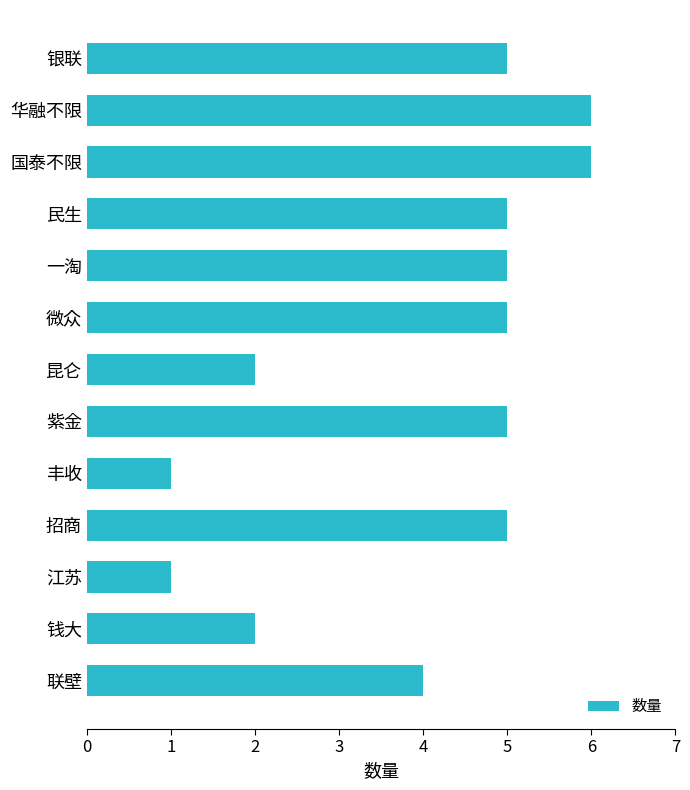

What is the minimum value shown in the chart?

1